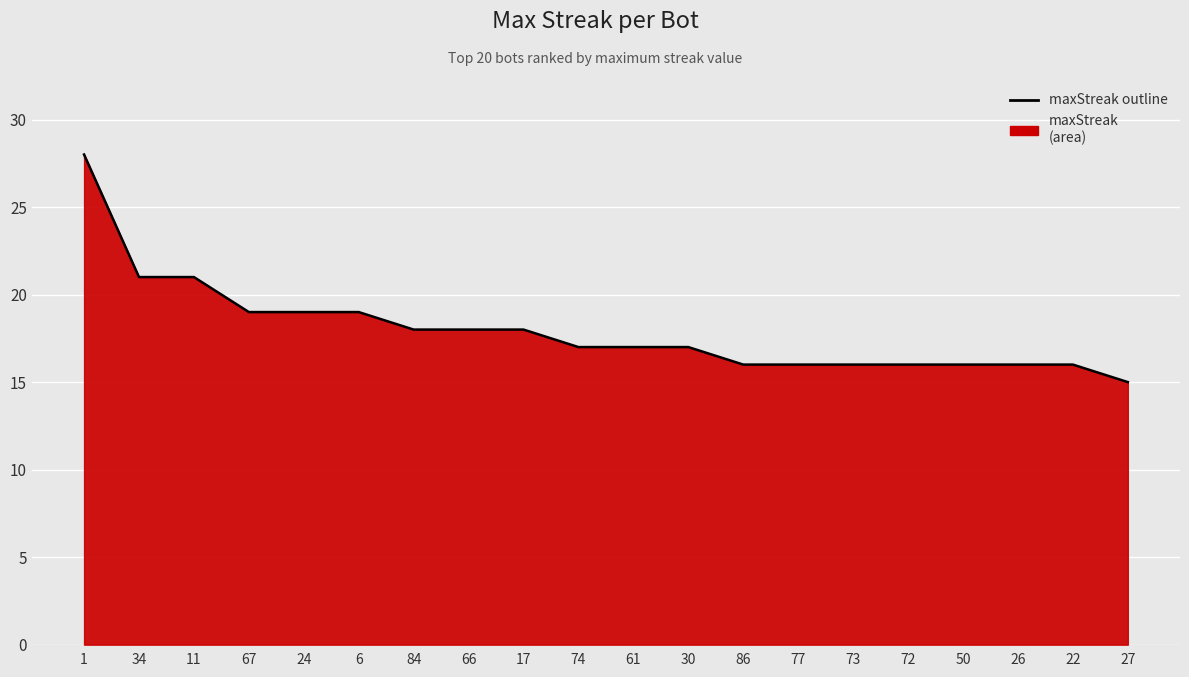

What is the label of the 14th point from the left?

77